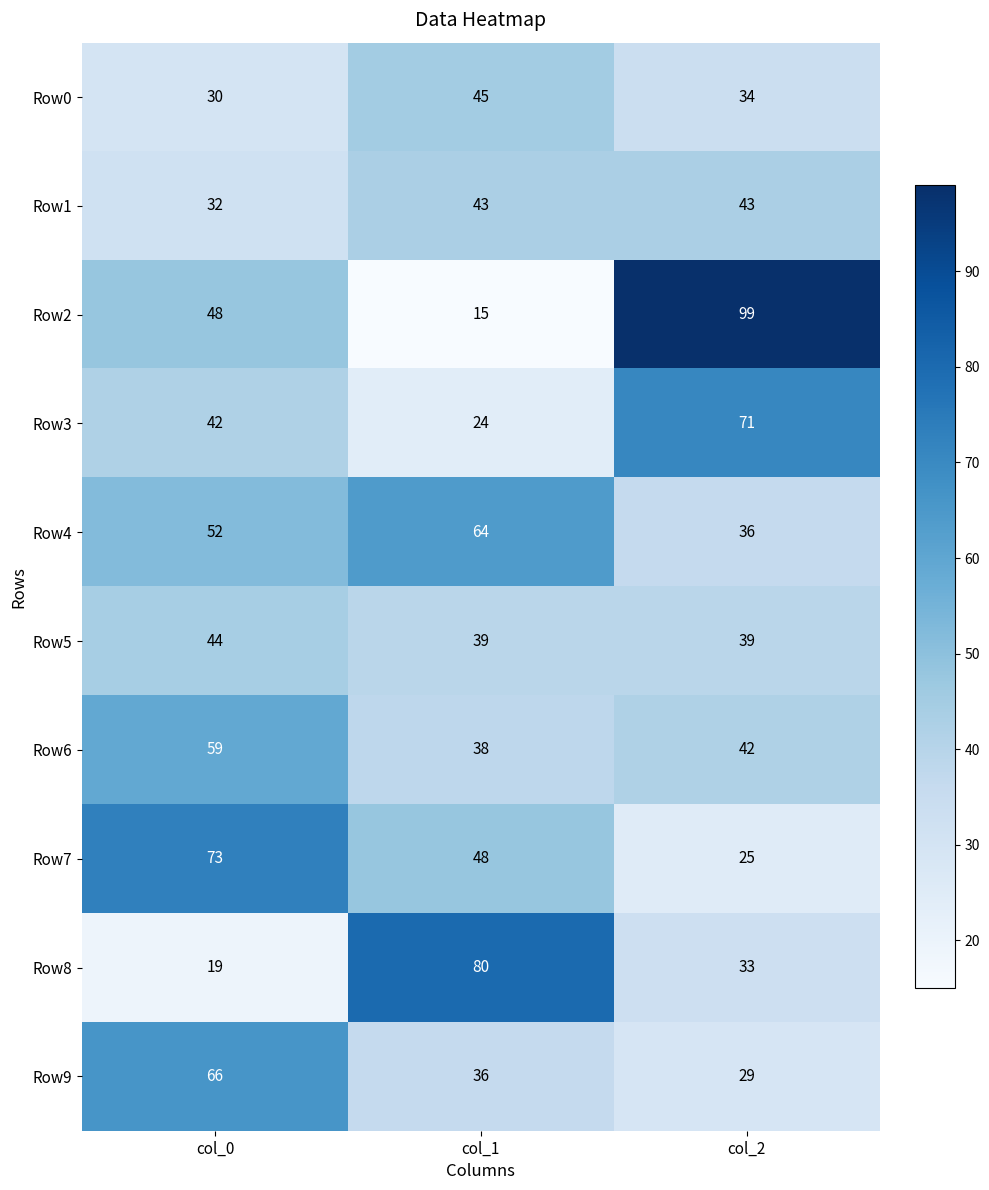

What is the highest value of the Row0 series?

45